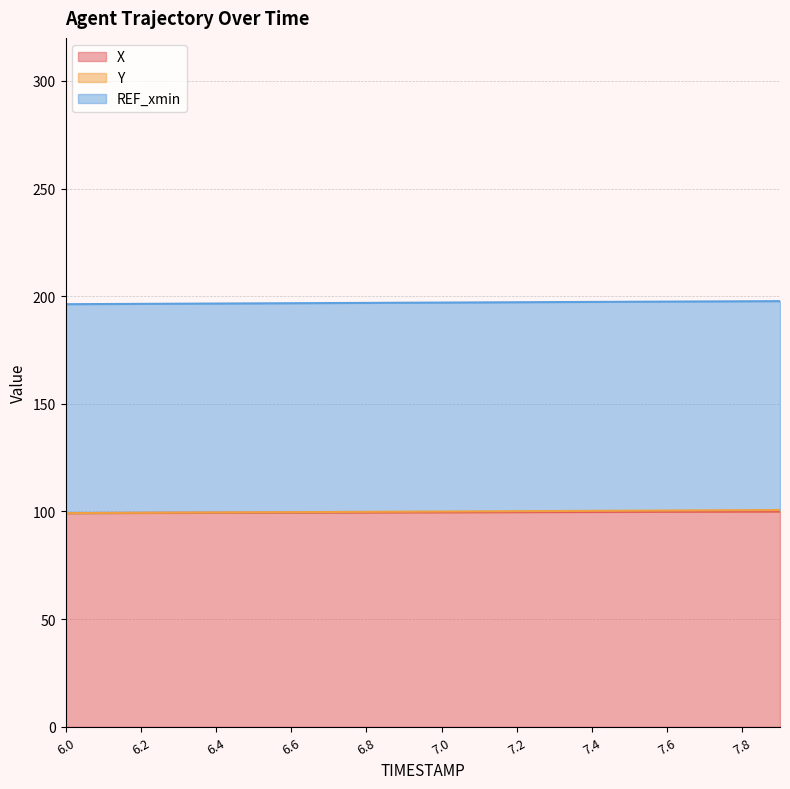

What is the label of the 4th point from the right?

7.6